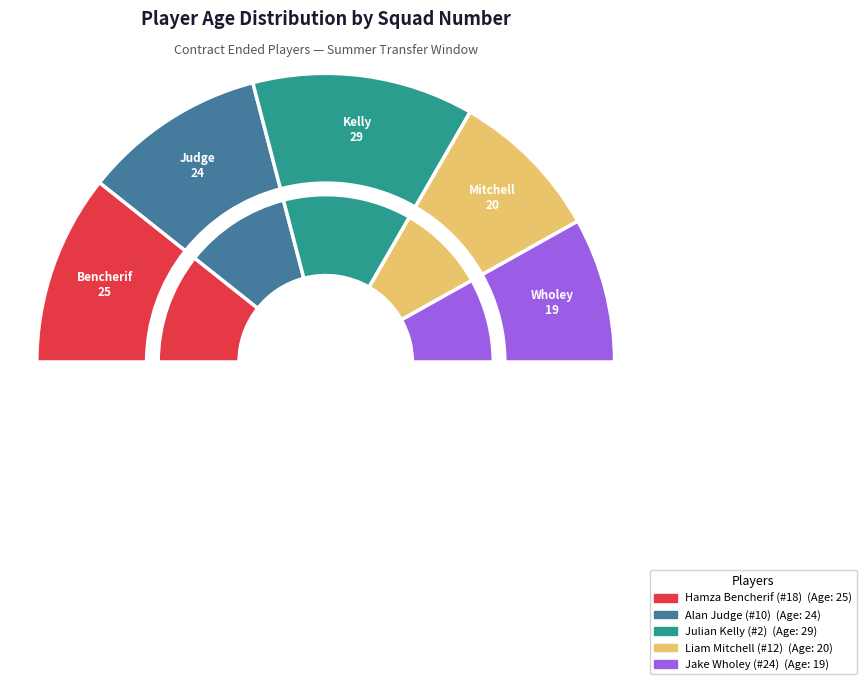

Combined, what portion of the pie is Hamza Bencherif (#18) and Alan Judge (#10)?

41.9%